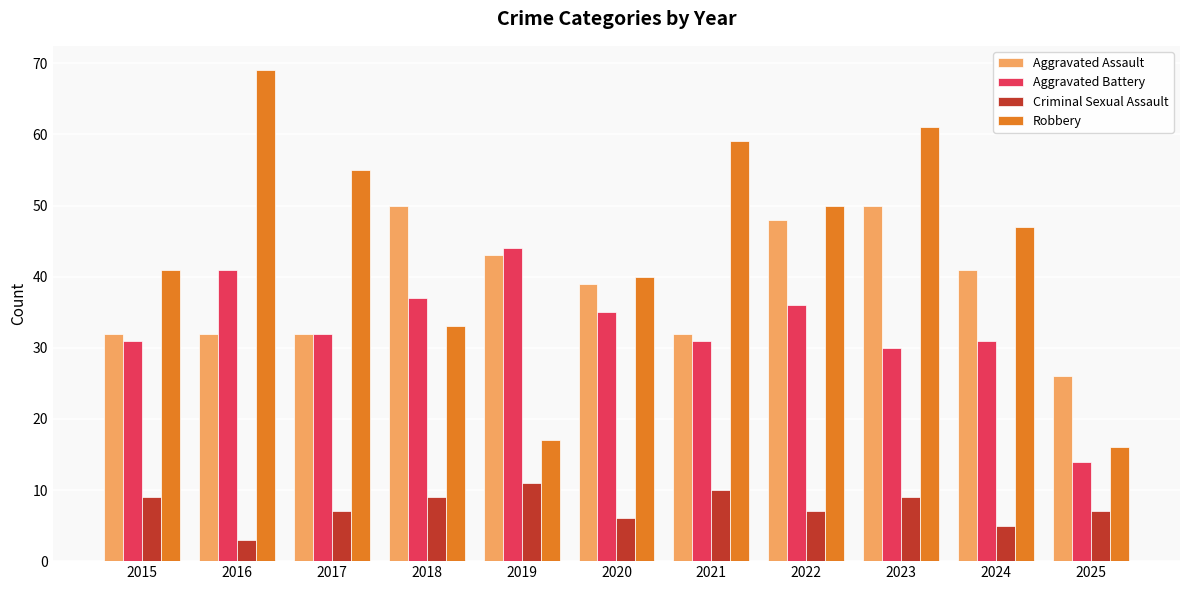

Is it true that Robbery equals 55 at 2017?

True